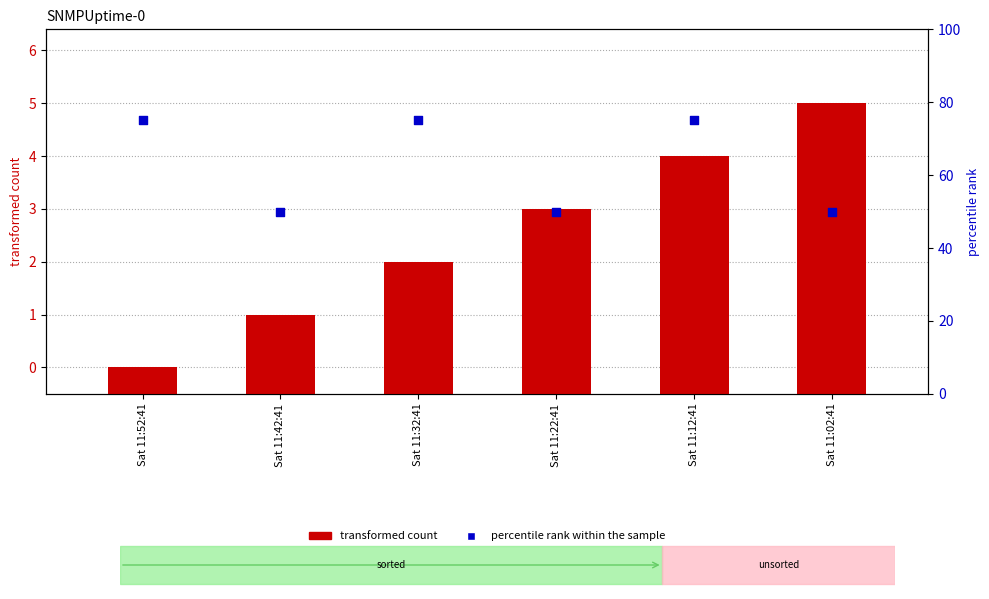

What is the total value across all series at Sat 11:12:41?

79.5